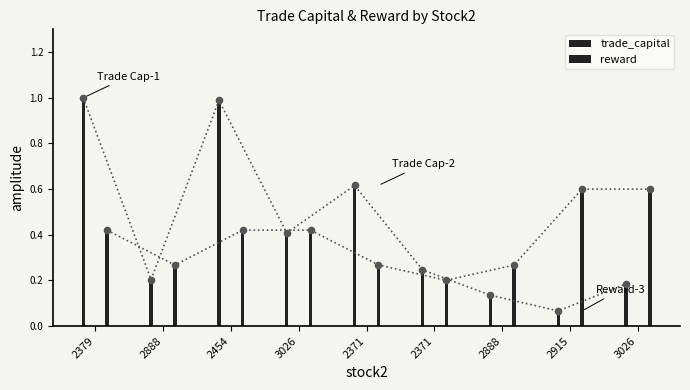

At which category is the sum across all series the highest?

2379